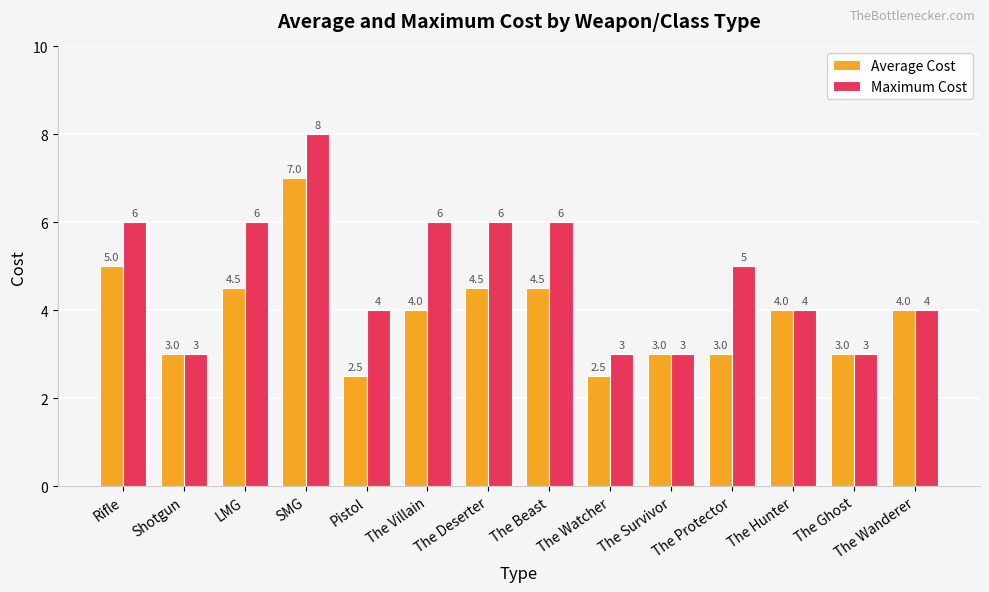

How many bars are there in each group?

2